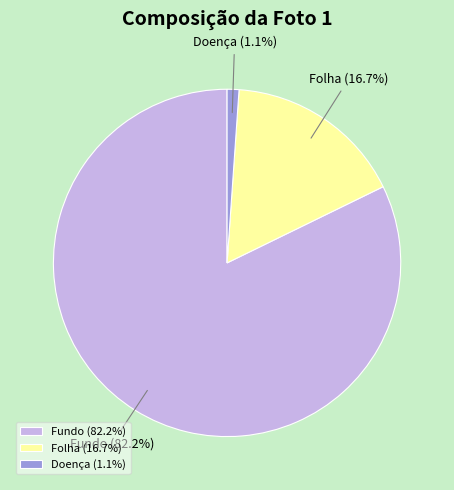

Is there a majority slice in this chart?

Yes